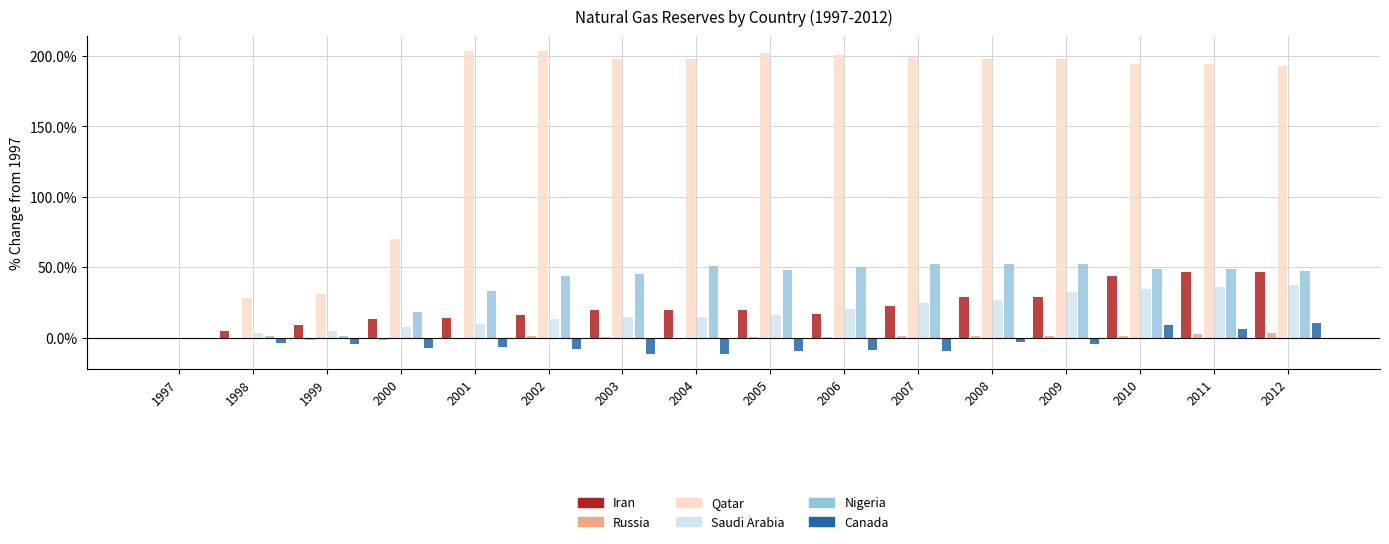

Which series has the largest range (max minus min)?

Qatar